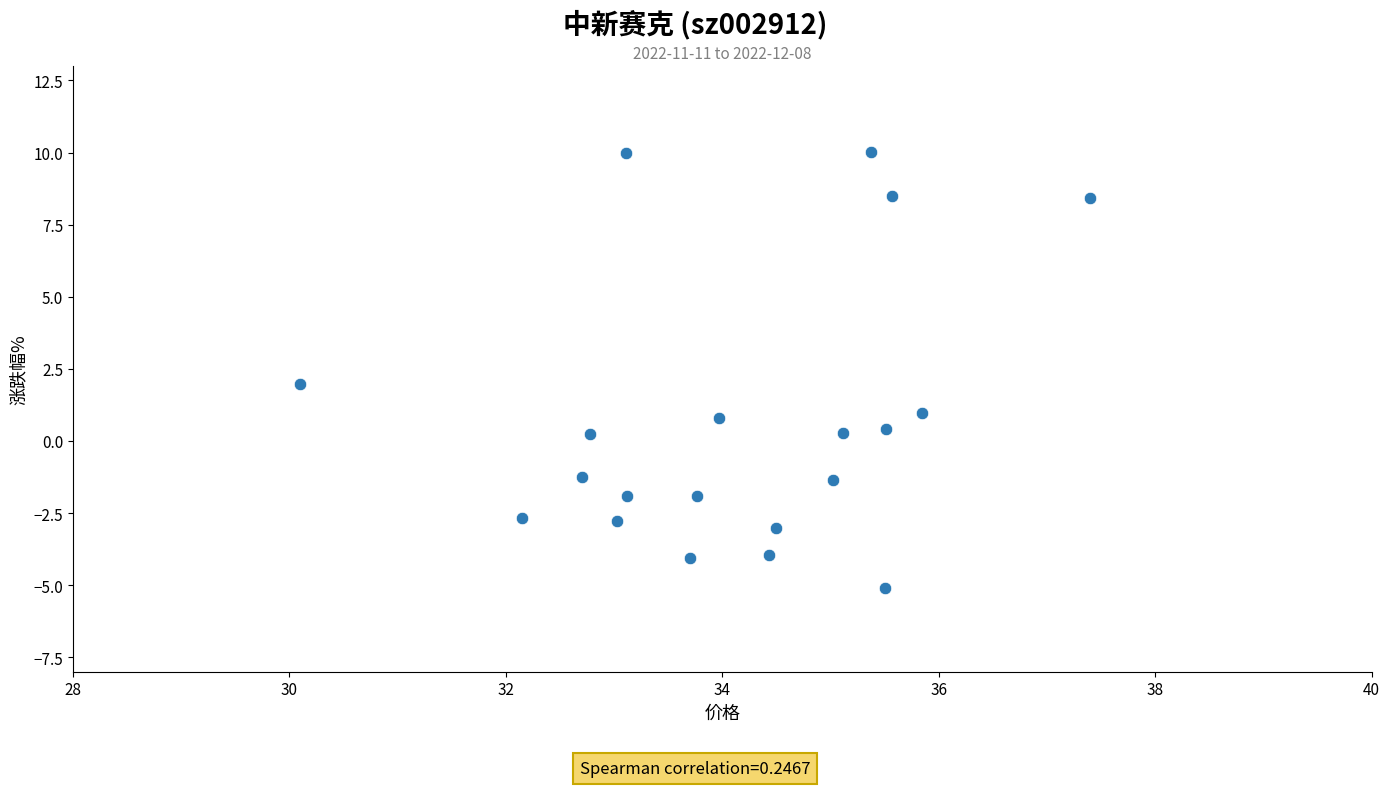

What is the range of Y values (max minus min)?

15.1